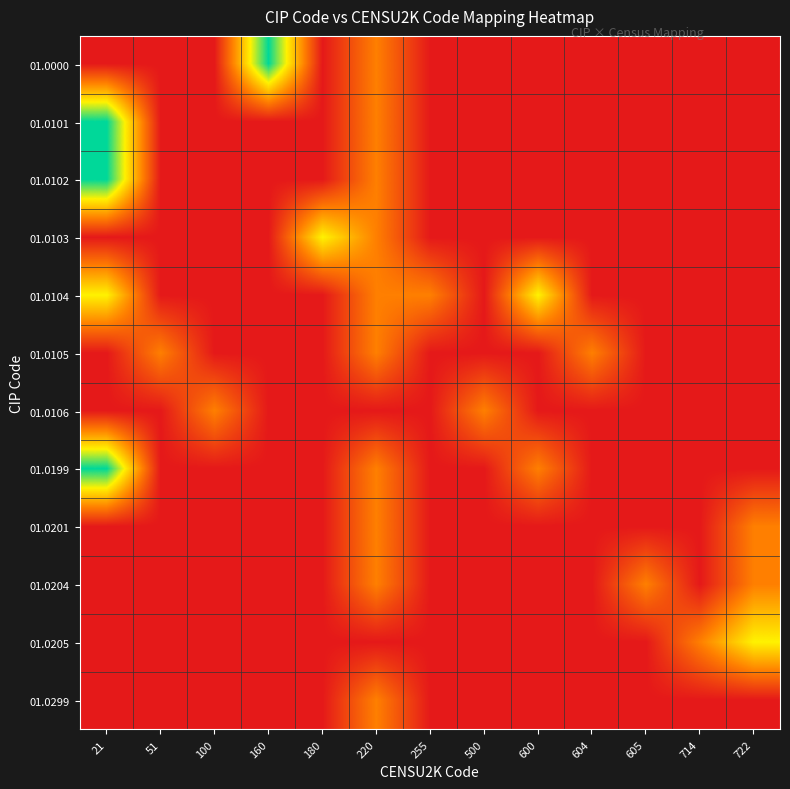

Between 605 and 51, which is larger?

605